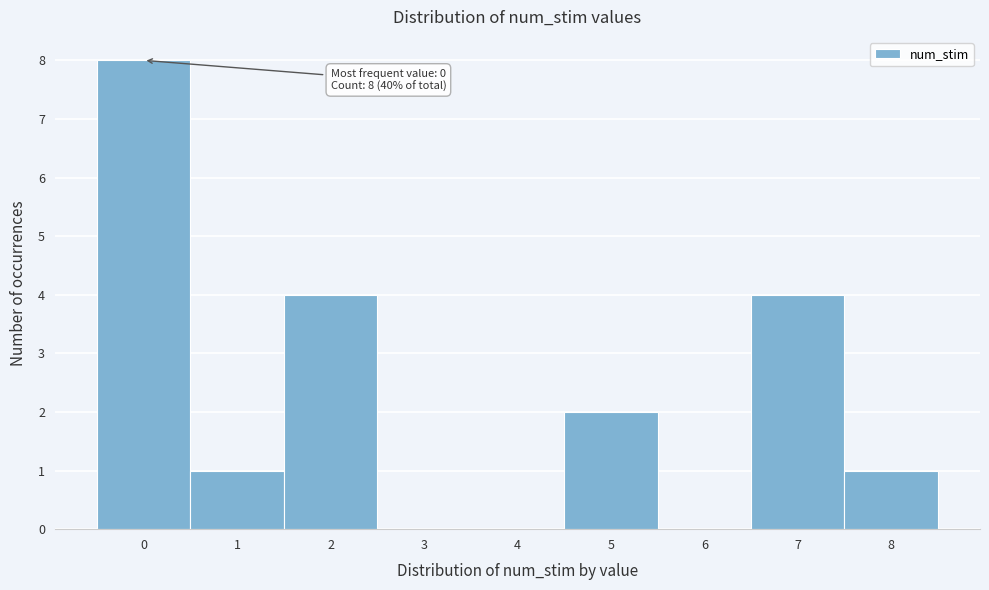

Which range on the x-axis has the tallest bar?

-0.5 to 0.5